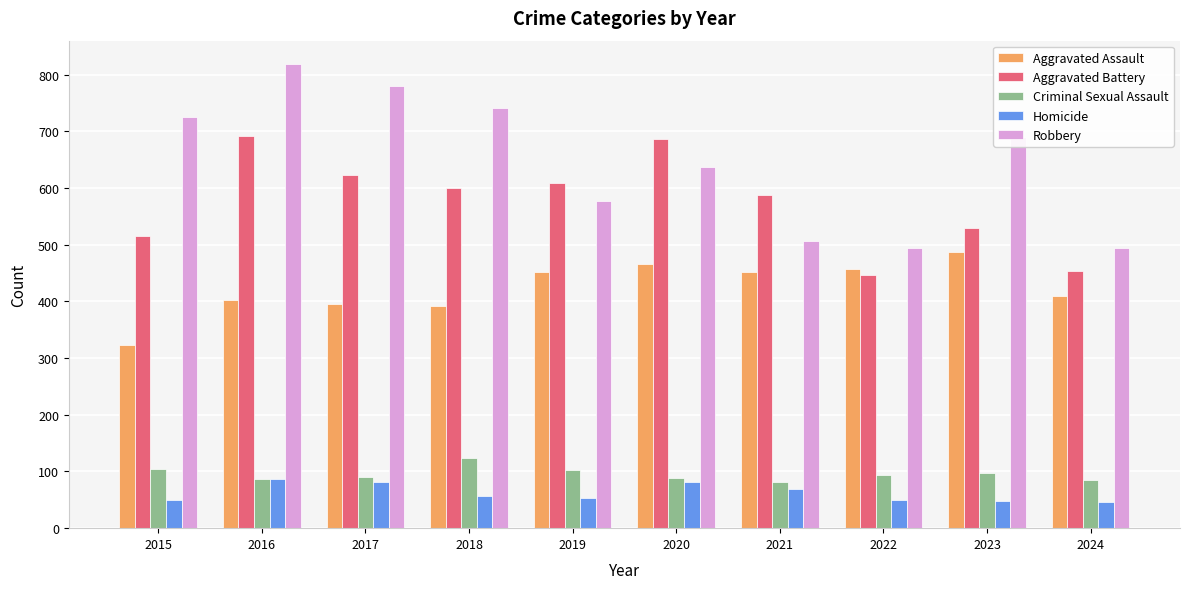

Where does the Homicide series first go above 56?

2016